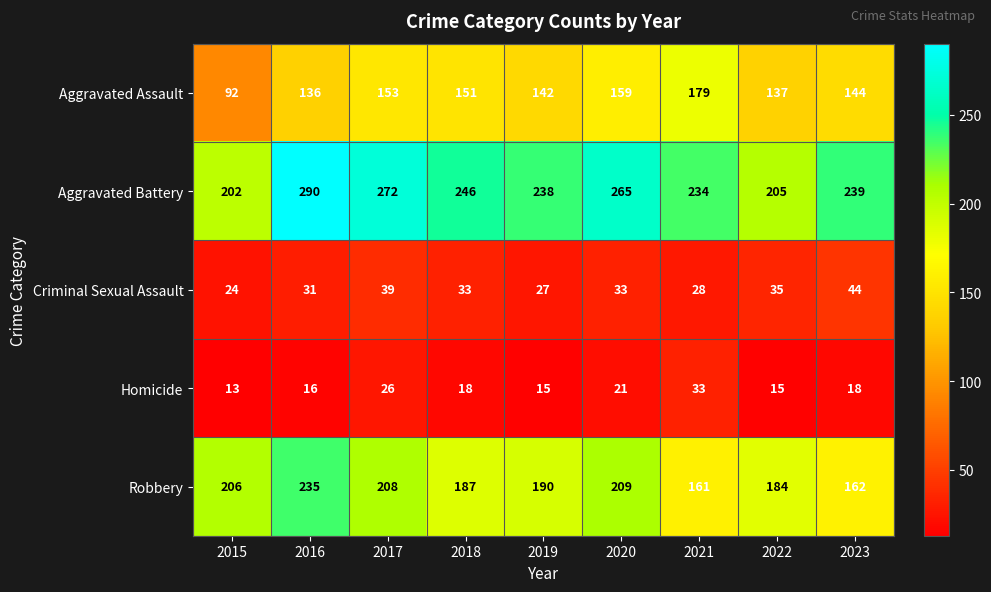

Which category has the highest value across all series?

2016